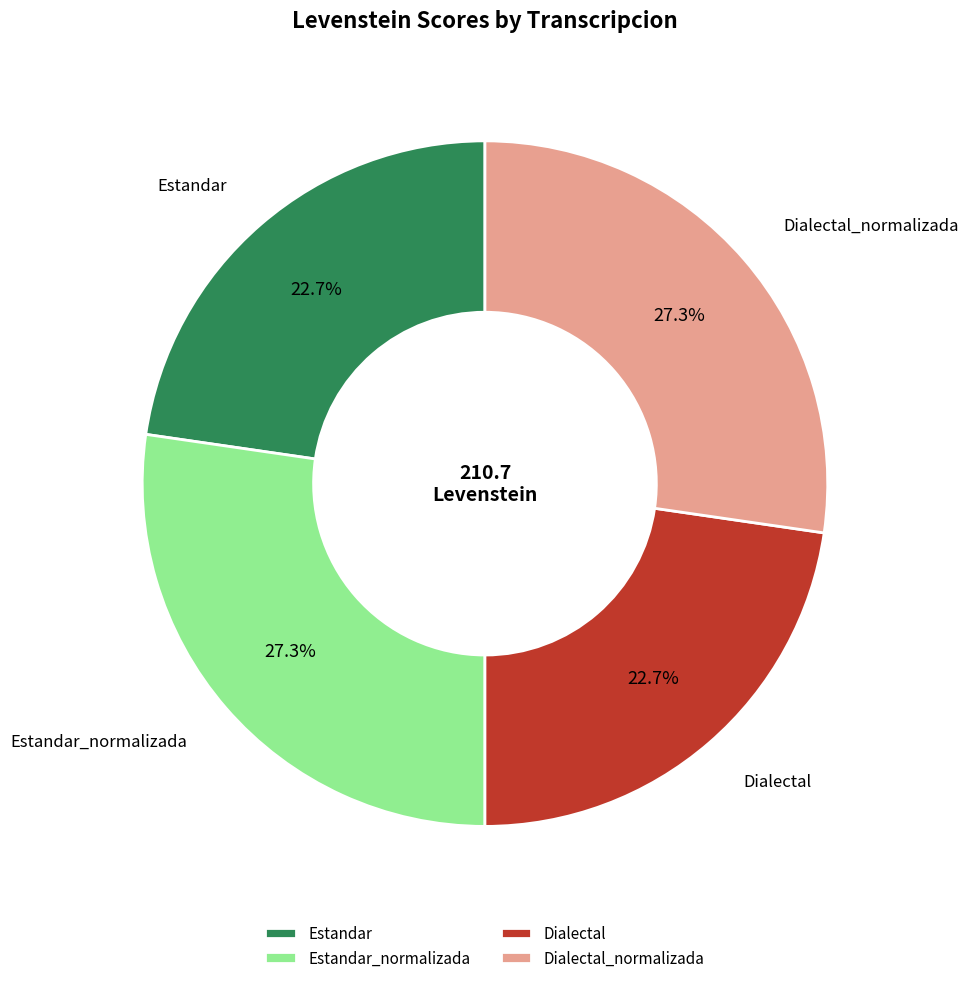

Which has a higher value, Dialectal or Dialectal_normalizada?

Dialectal_normalizada